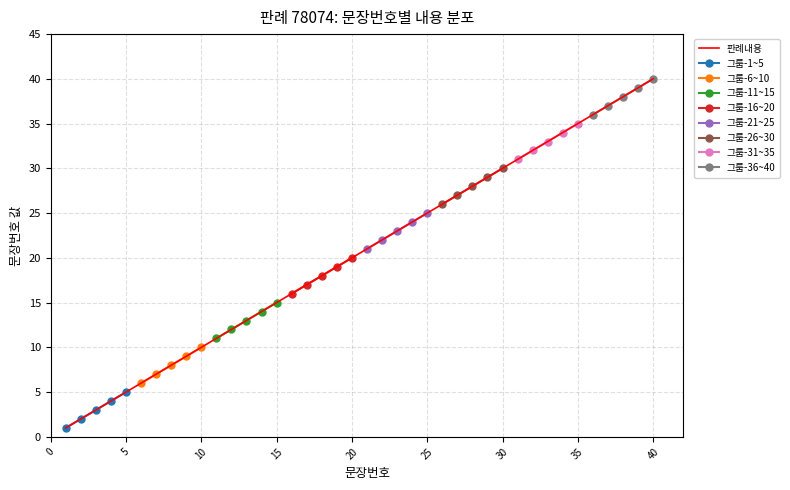

What is the value of the 20th point from the left?

20